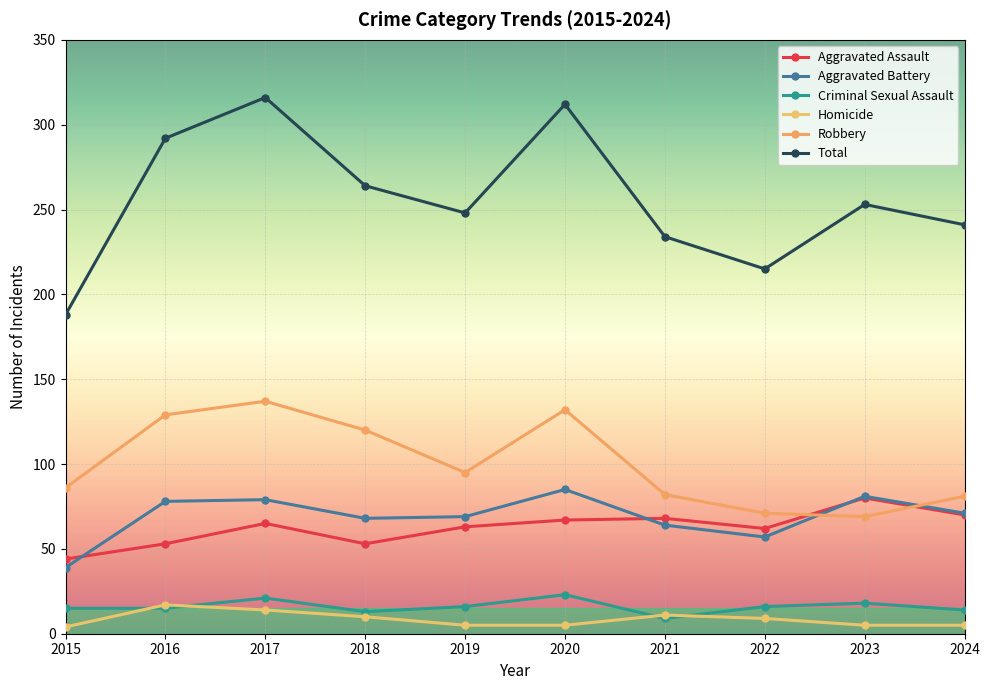

What is the difference between the Total values at 2019 and 2021?

14